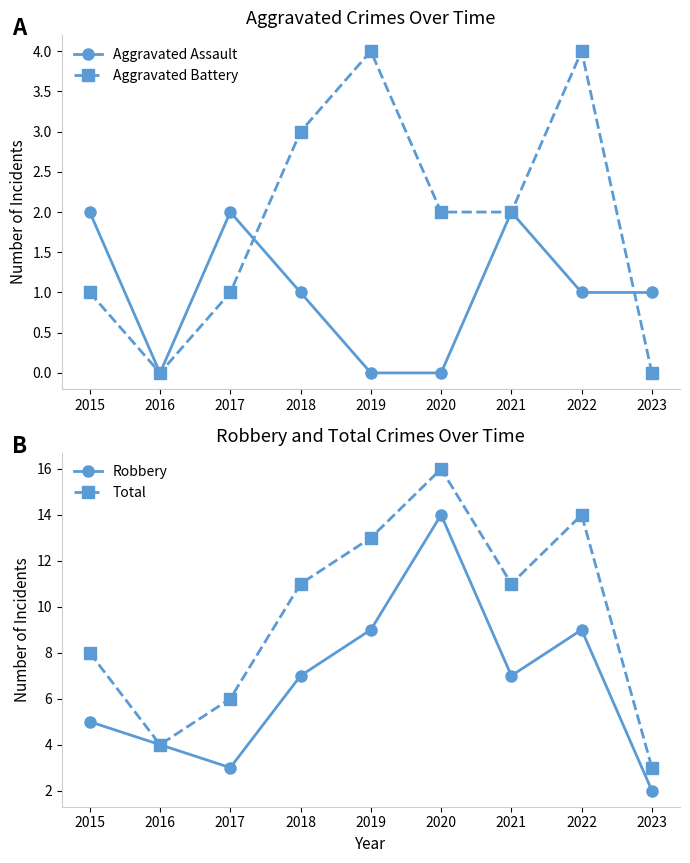

At 2023, list the series in order from largest to smallest.

Total, Robbery, Aggravated Assault, Aggravated Battery